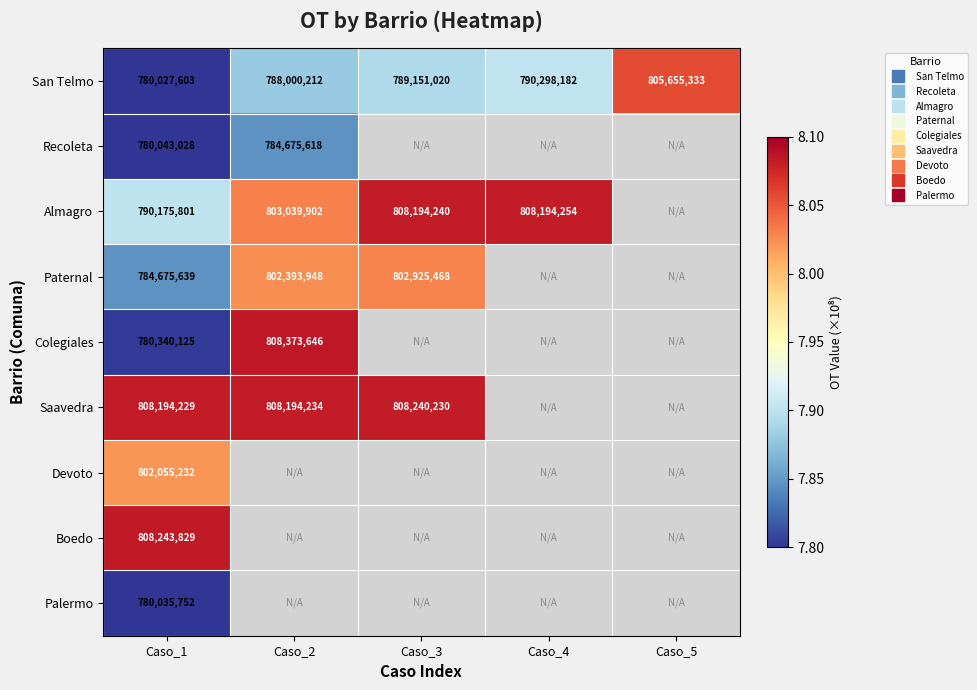

Is it true that Recoleta equals 7.8 at Caso_1?

True